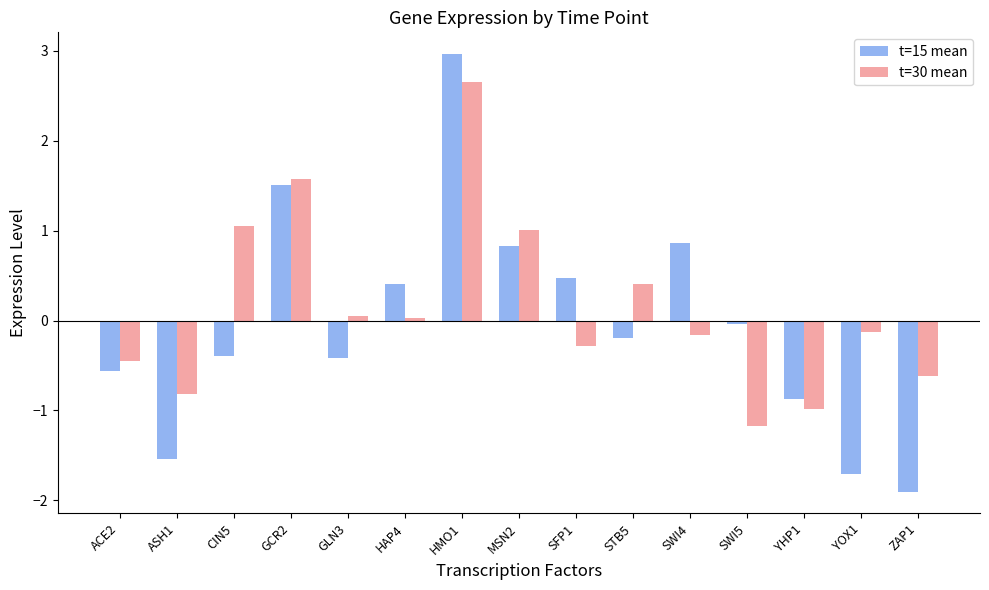

The t=15 mean series shows -0.4 at CIN5. True or false?

True